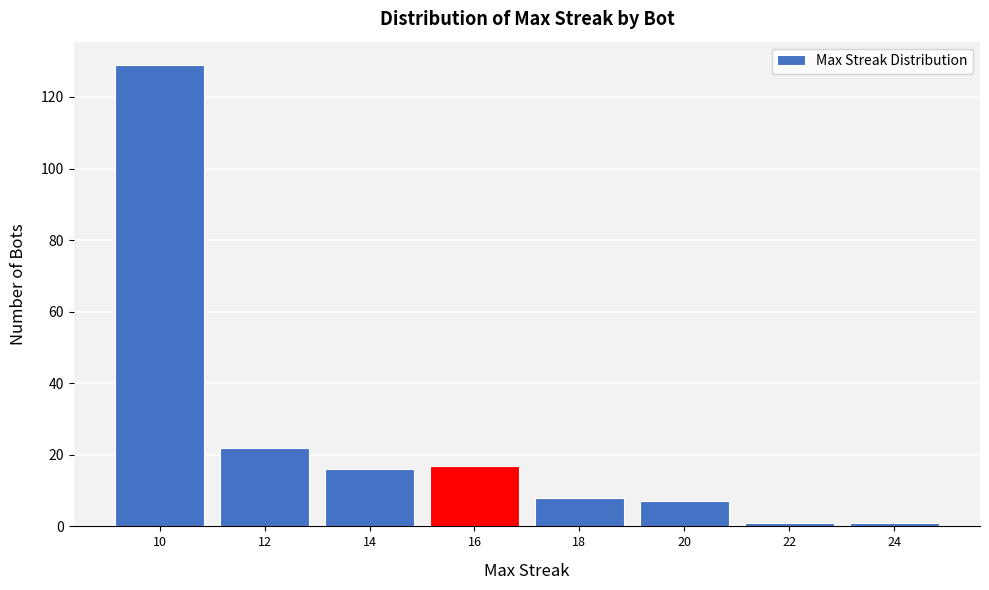

Reading left to right, what are all the values shown in this chart?

129	22	16	17	8	7	1	1